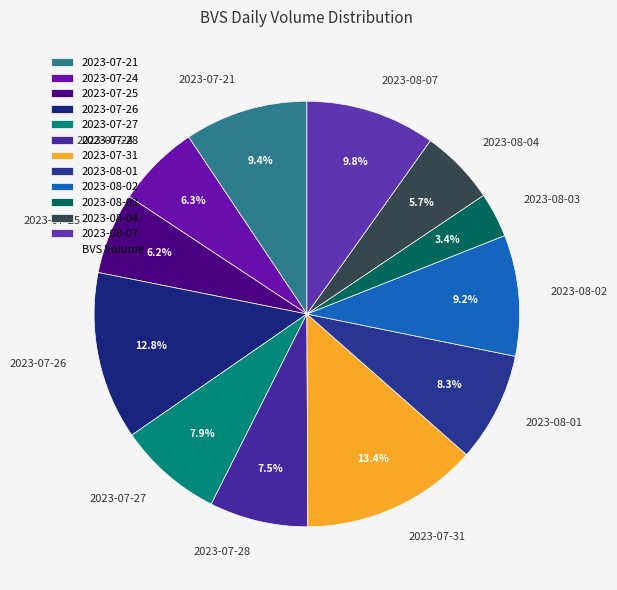

To the nearest percent, what is the difference between the 2023-07-31 and 2023-07-28 slice percentages?

6%